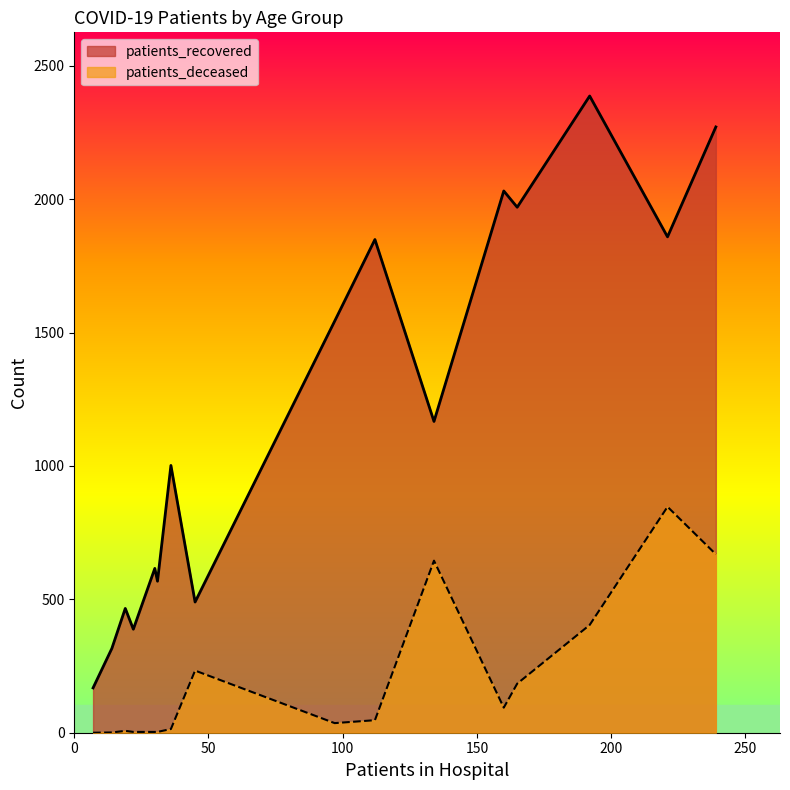

How many data points in patients_recovered are less than 1167?

8